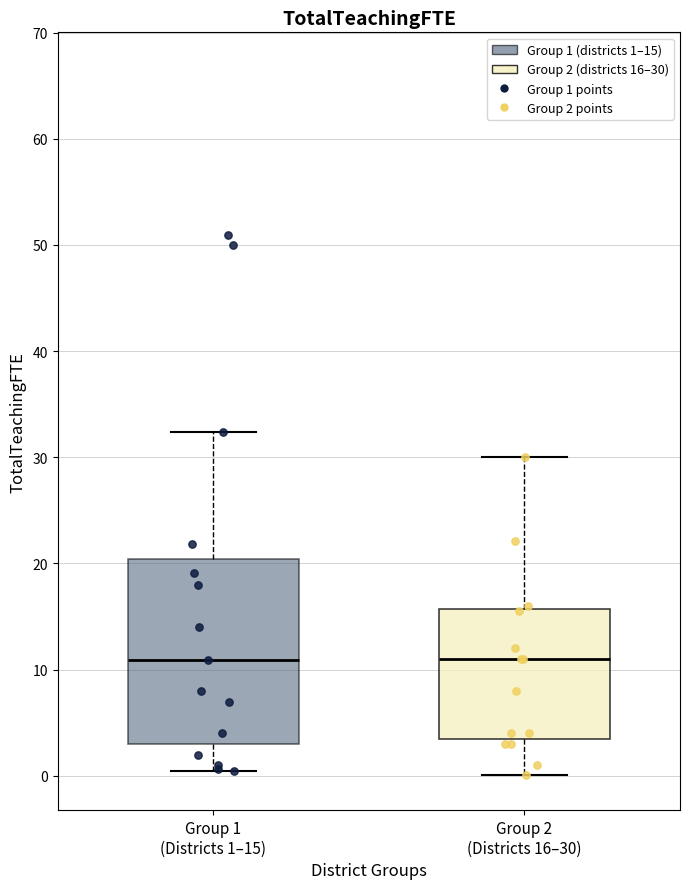

Reading left to right, read every box against the y-axis: the position of its median line, the range the box covers, and the ends of its whiskers. The values are not printed on the chart, so give them approximately, as read against the axis.

Group 1 (Districts 1–15): median 11, box 3 to 20, whiskers 1 to 32
Group 2 (Districts 16–30): median 11, box 4 to 16, whiskers 0 to 30